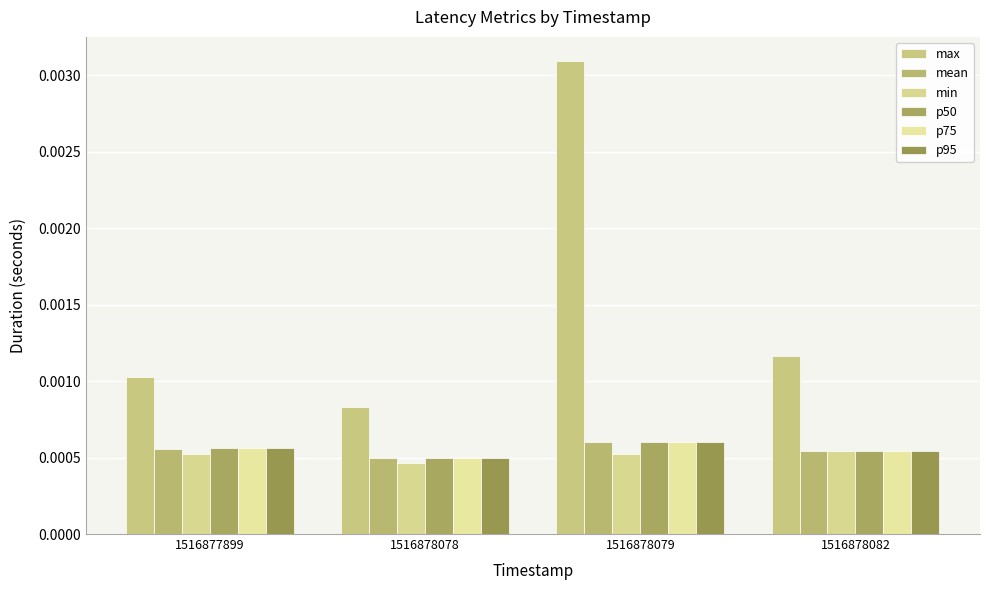

Which series changed the most between 1516877899 and 1516878078?

max